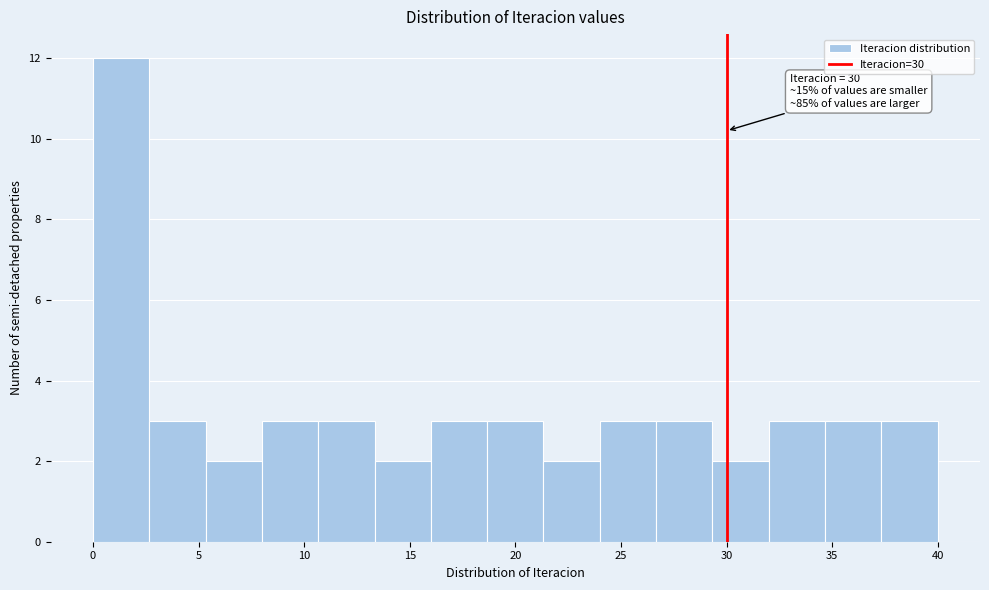

Over which range of the x-axis is the bar tallest?

0.0 to 2.5